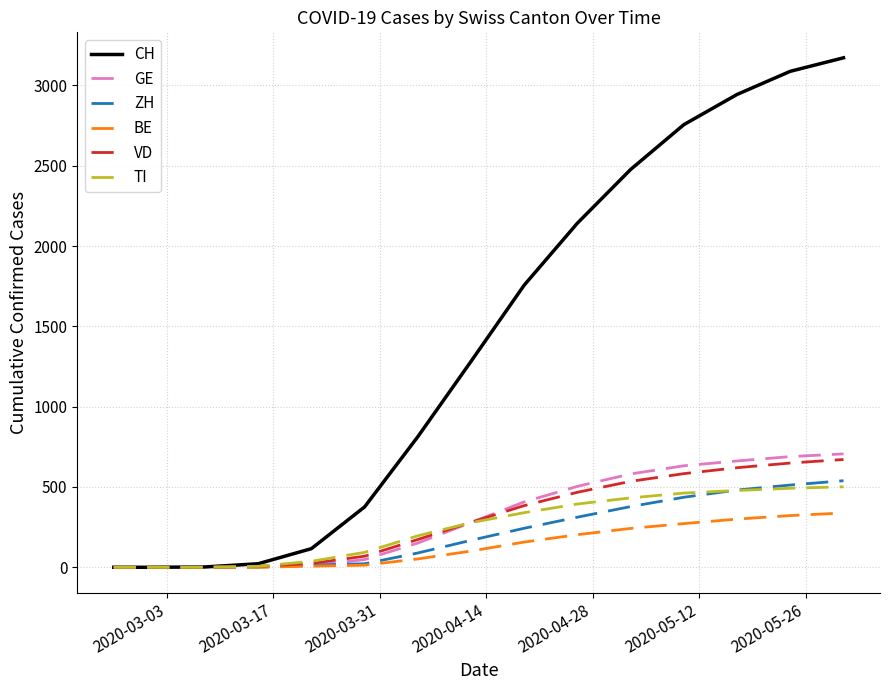

How many lines are shown in the chart?

6